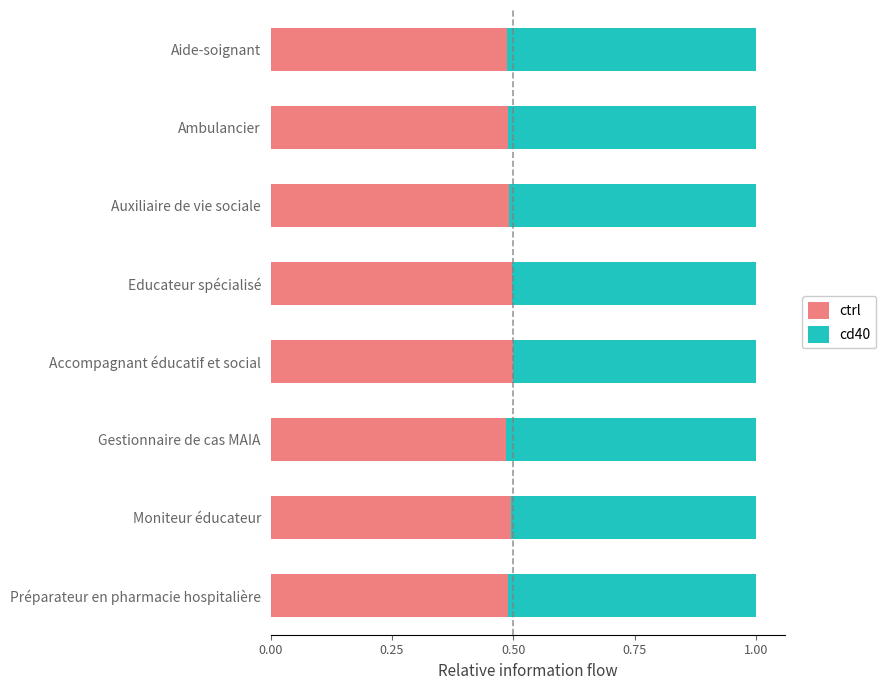

True or false: ctrl has a value of 0.5 at Préparateur en pharmacie hospitalière.

True